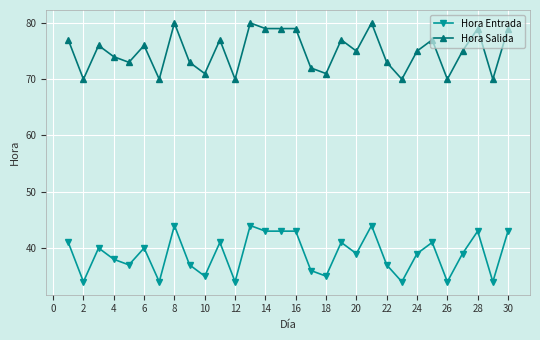

What is the highest value of the Hora Entrada series?

44